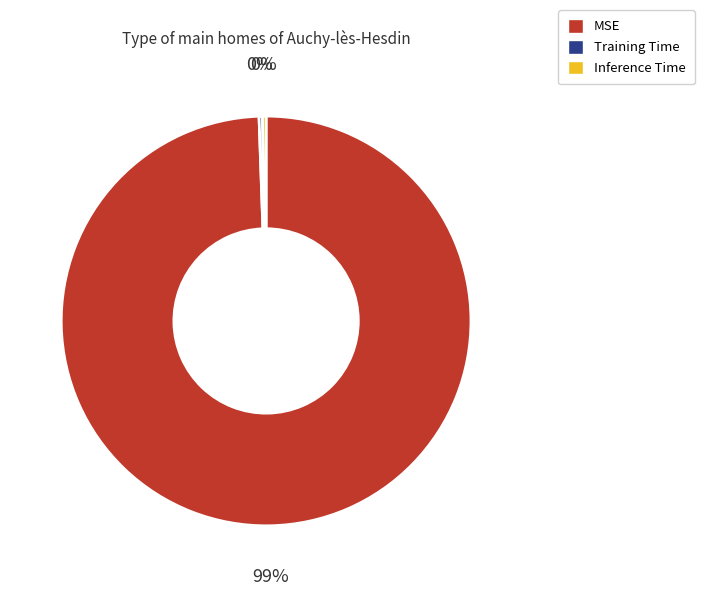

Which has a higher value, MSE or Inference Time?

MSE